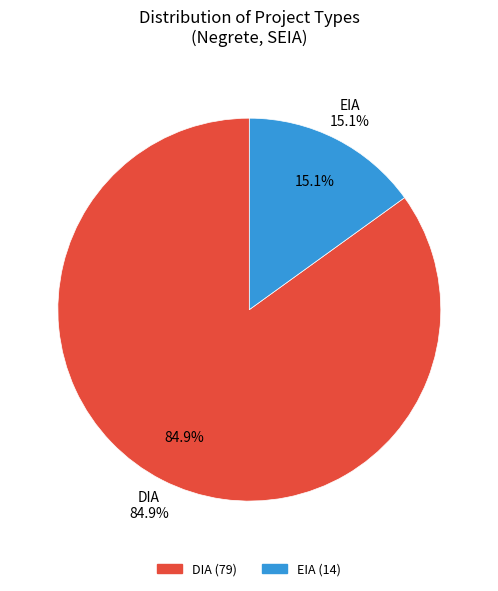

True or false: DIA accounts for 85% of the total.

True